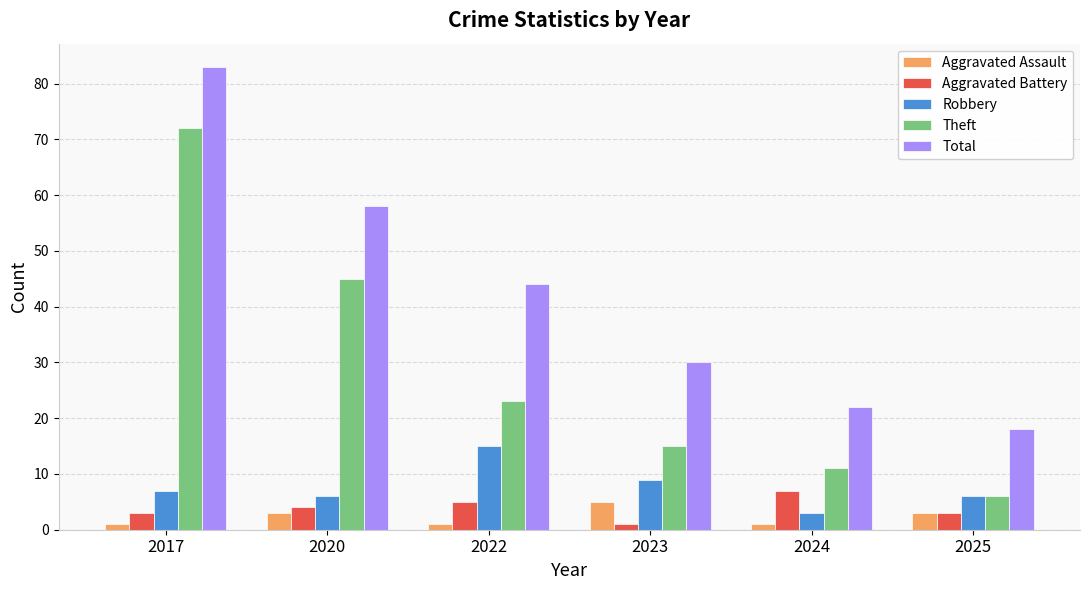

What is the difference between the Aggravated Assault values at 2025 and 2024?

2